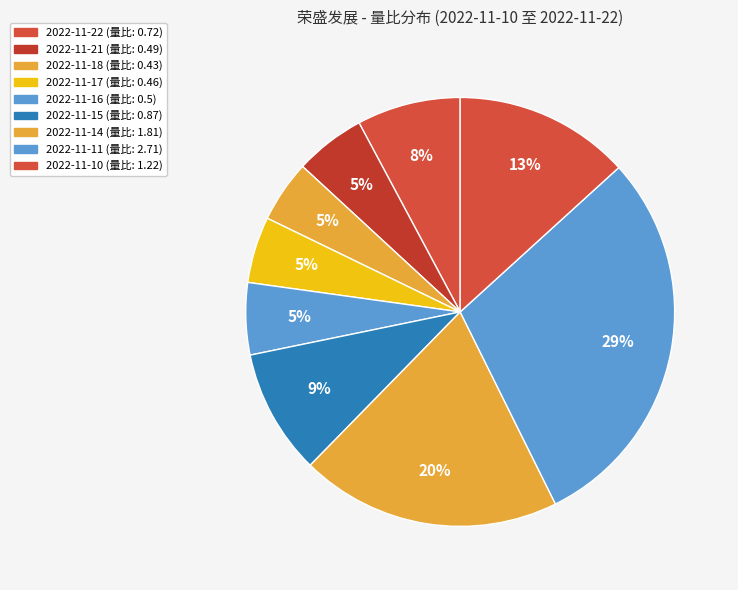

Does 2022-11-10 account for over 50% of the chart?

No